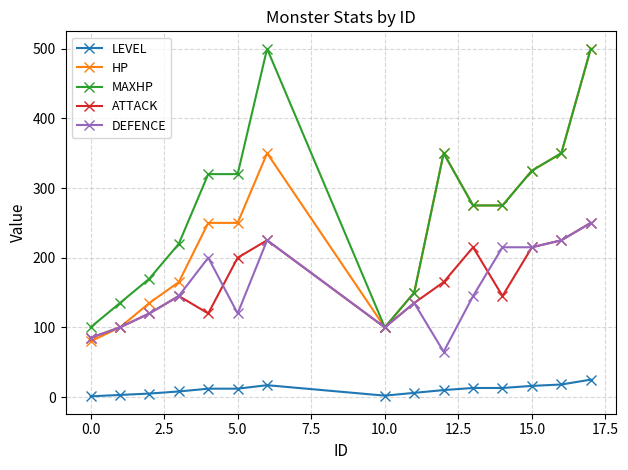

At how many categories does at least one series exceed 287?

7